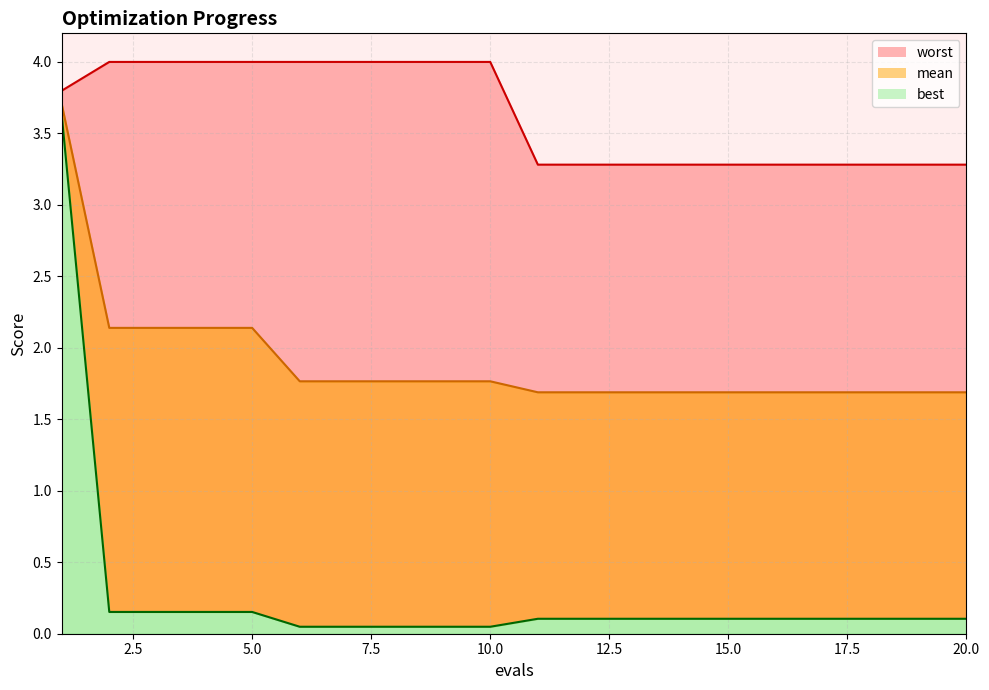

True or false: best and worst cross at least once.

False